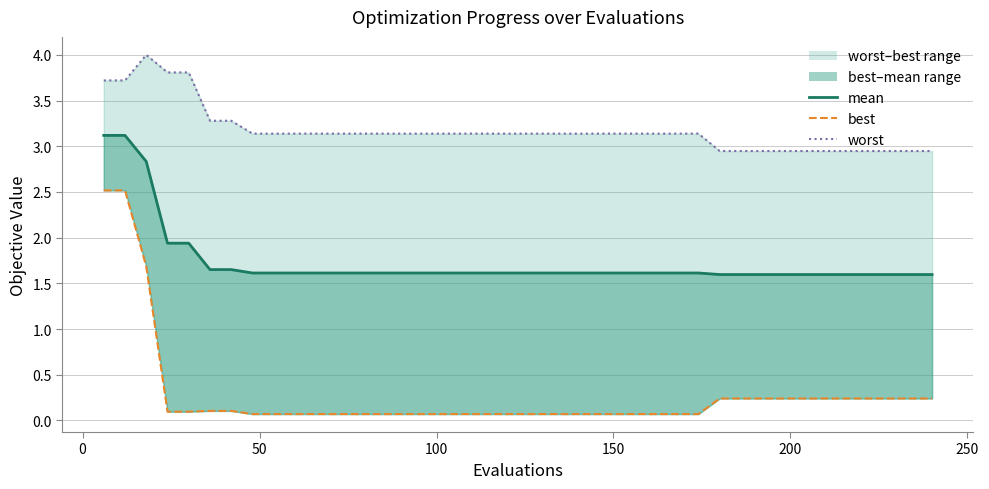

The best series shows 0.0 at 28. True or false?

False